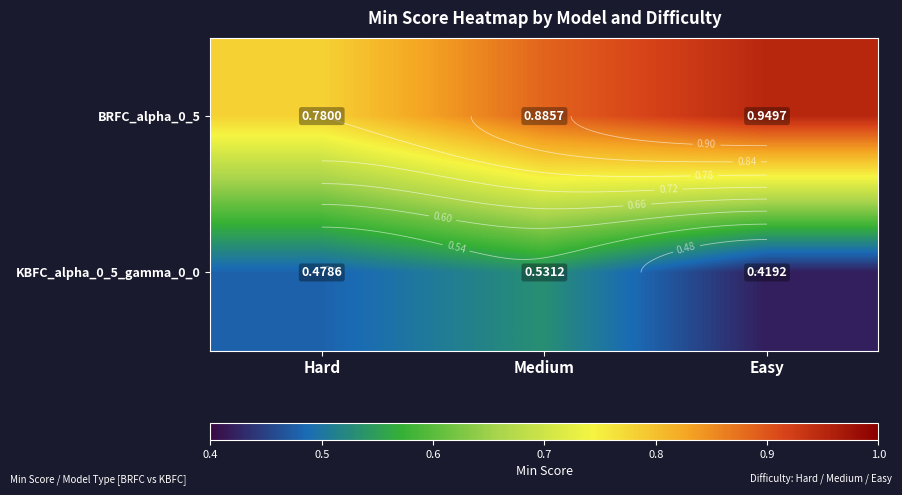

What is the difference between the maximum and minimum values in the BRFC_alpha_0_5 series?

0.2